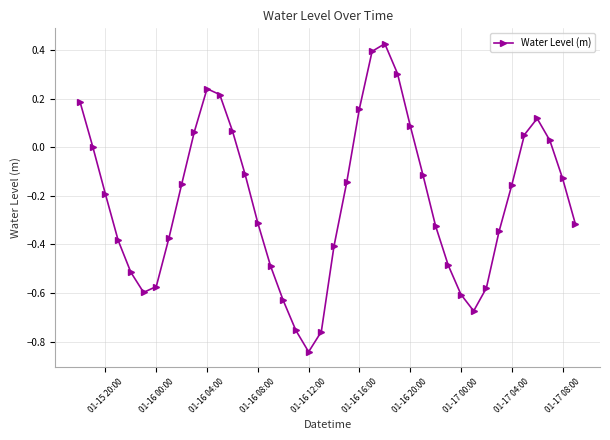

What is the difference between the maximum and minimum values?

1.3